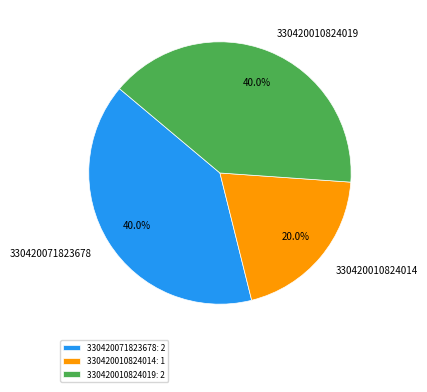

Is the sum of 330420010824014 and 330420071823678 greater than half?

Yes